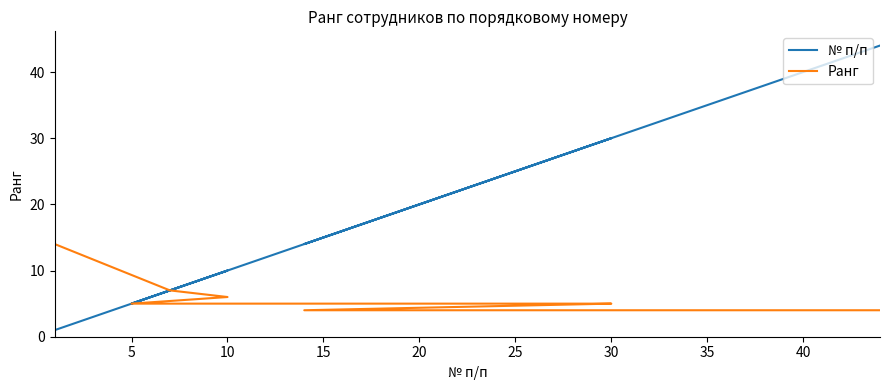

The Ранг series shows 6 at 11. True or false?

False